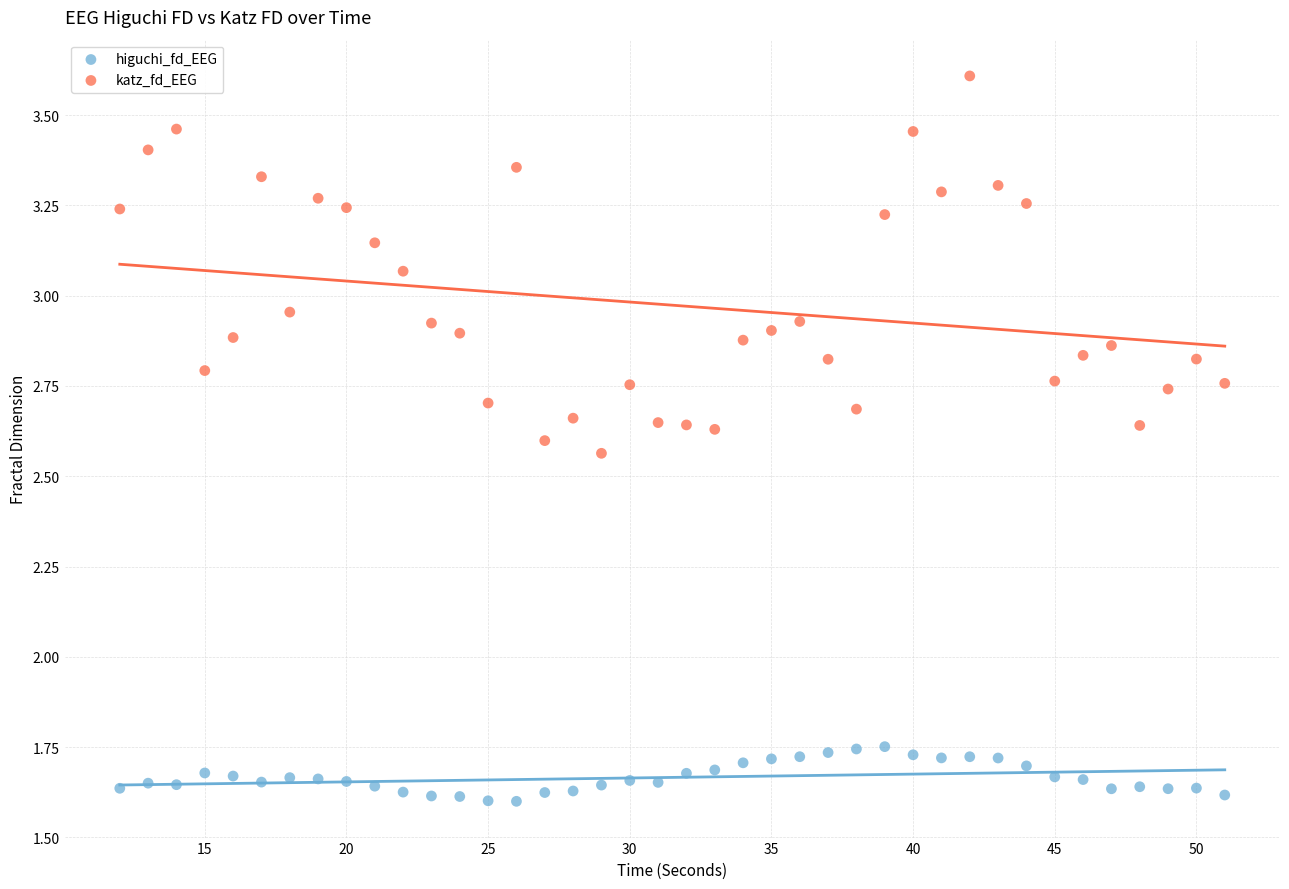

Which series reaches the maximum Y coordinate?

katz_fd_EEG